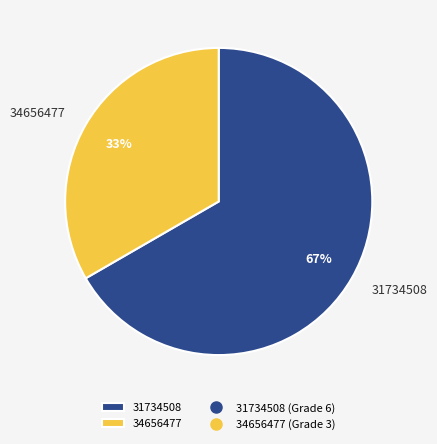

To the nearest percent, what portion does 31734508 represent?

67%